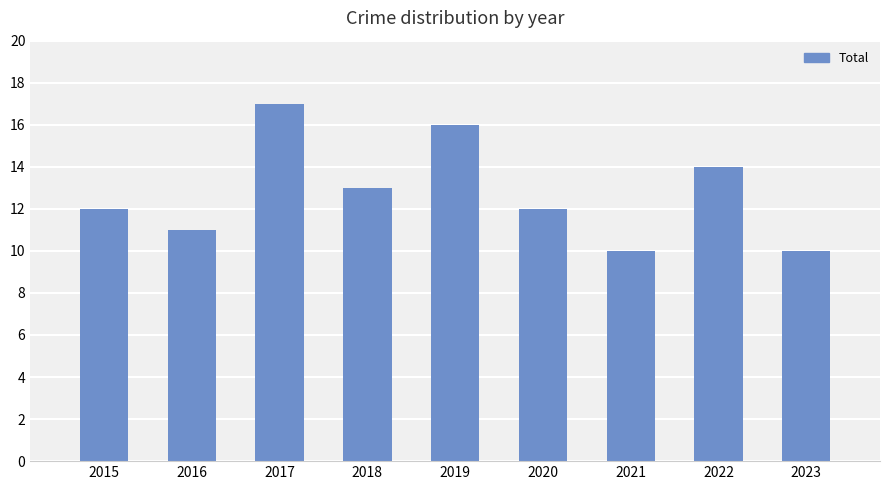

Which has a higher value, 2022 or 2023?

2022